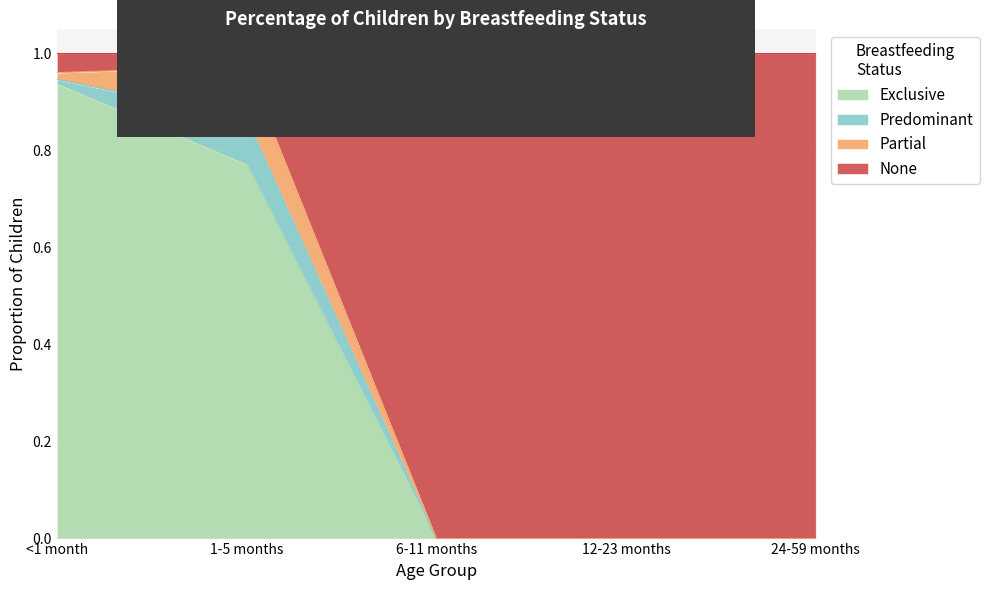

At which category is the sum across all series the highest?

<1 month